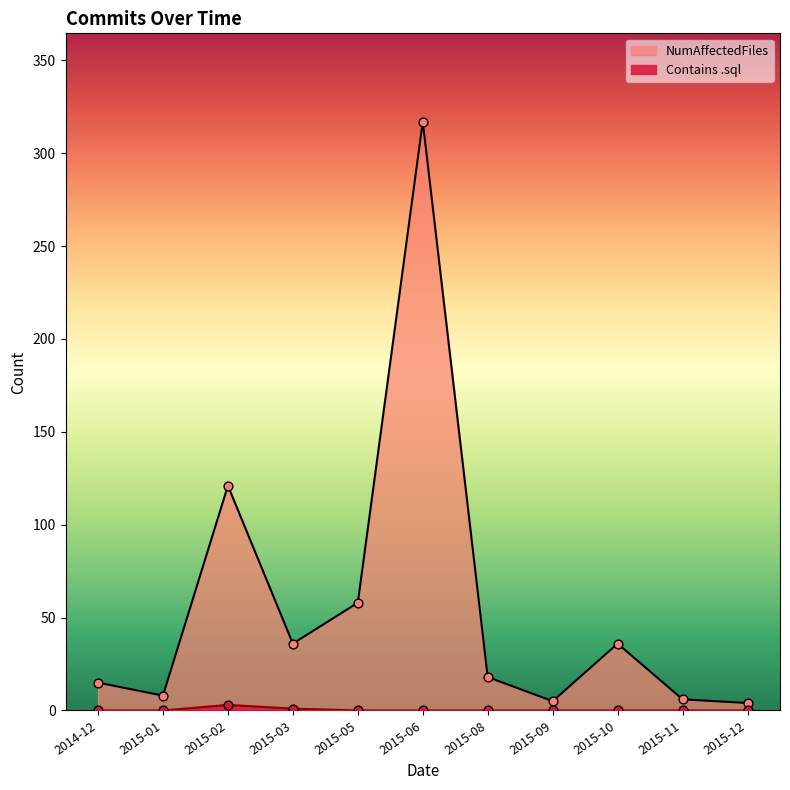

What is the total value across all series at 2015-08?

18